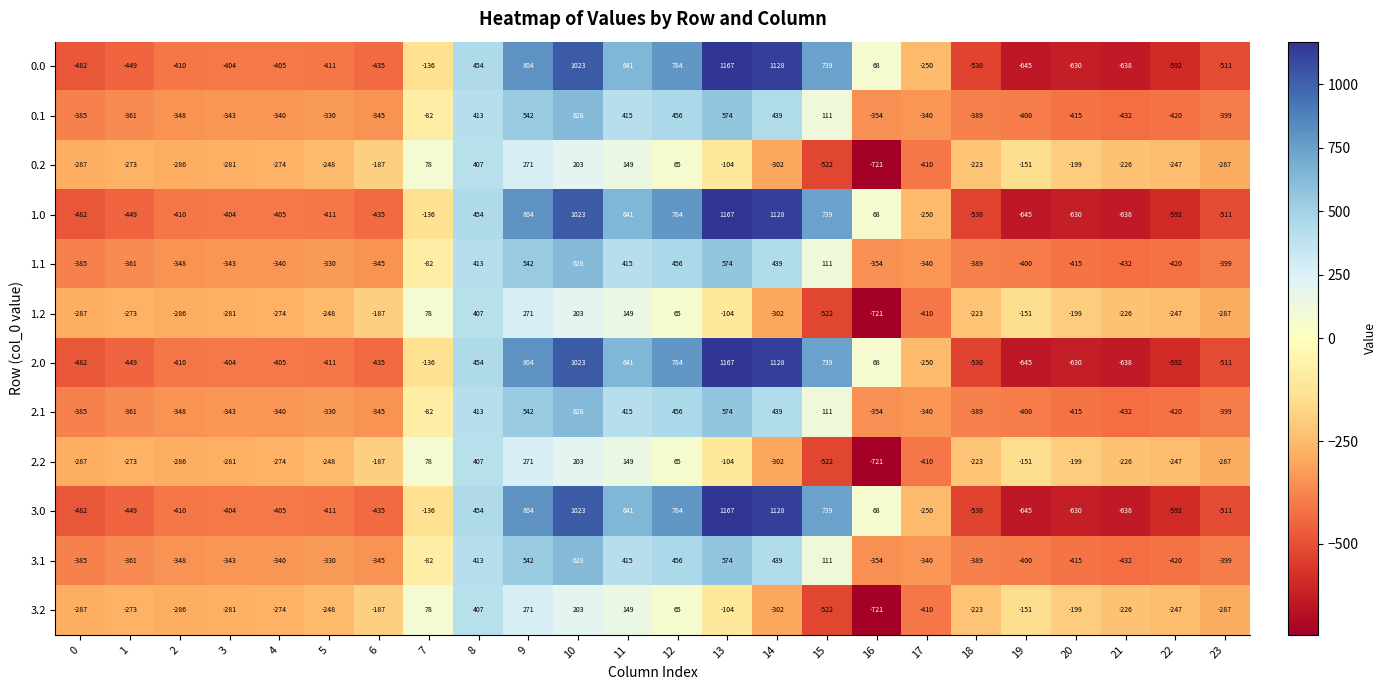

What is the average value of the 2.2 series?

-169